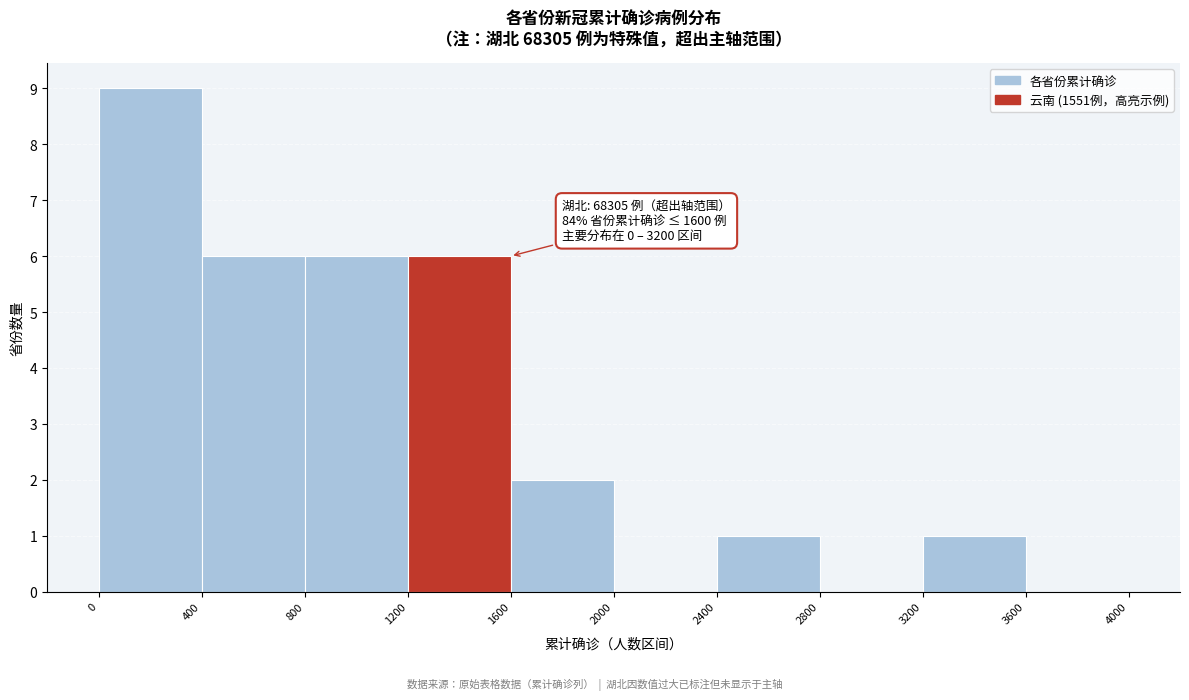

Over which range of the x-axis is the bar tallest?

0 to 400